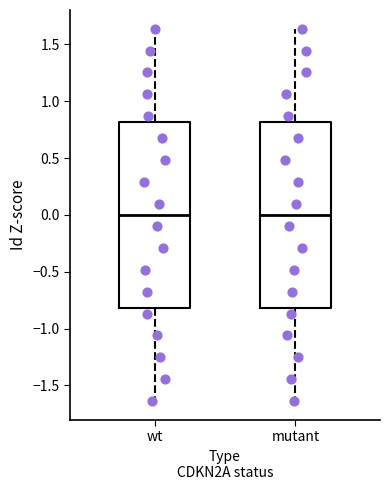

Reading left to right, read every box against the y-axis: the position of its median line, the range the box covers, and the ends of its whiskers. The values are not printed on the chart, so give them approximately, as read against the axis.

wt: median 0.00, box -0.80 to 0.80, whiskers -1.65 to 1.65
mutant: median 0.00, box -0.80 to 0.80, whiskers -1.65 to 1.65